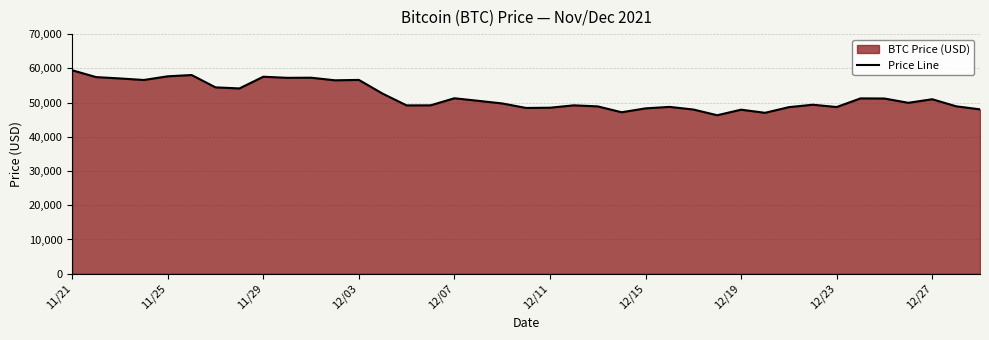

What is the approximate value at 11/25, to the nearest 100?

57700